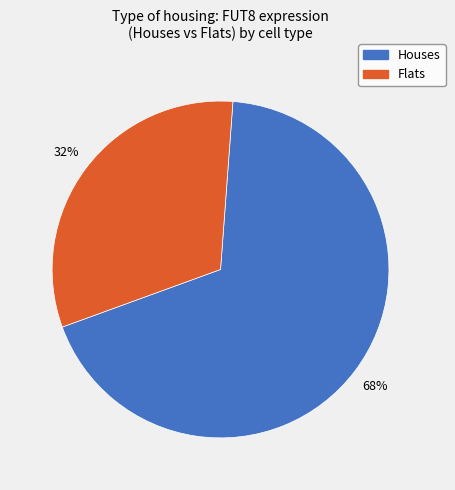

Between Flats and Houses, which is larger?

Houses